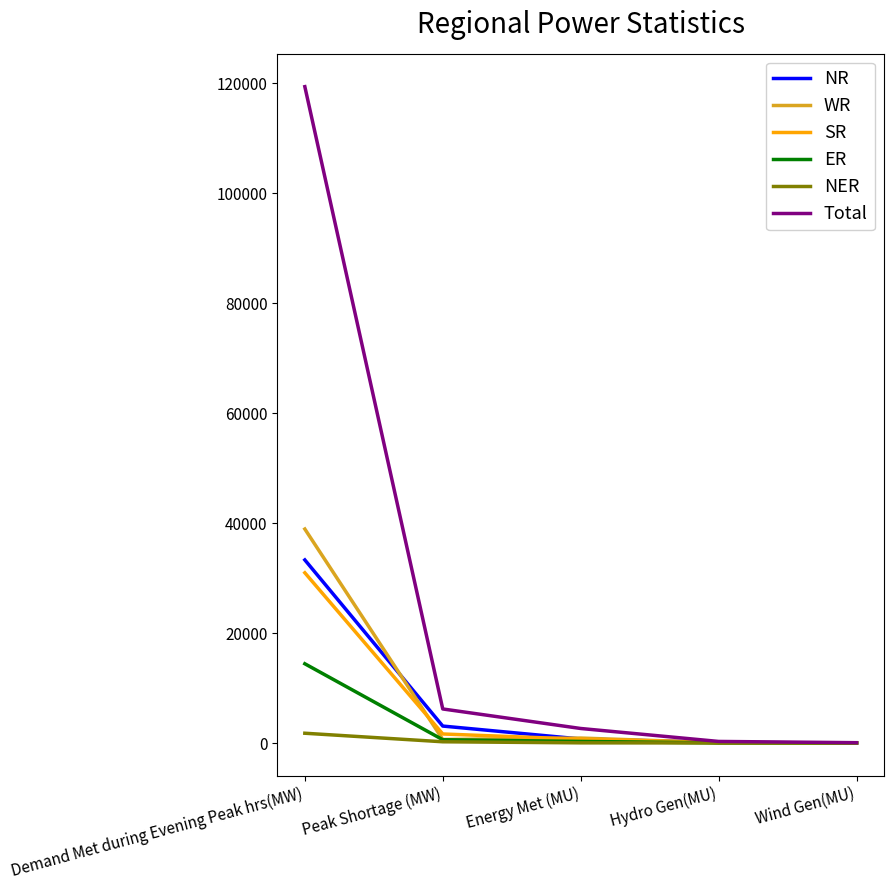

What are all the series names shown in the legend?

NR, WR, SR, ER, NER, Total